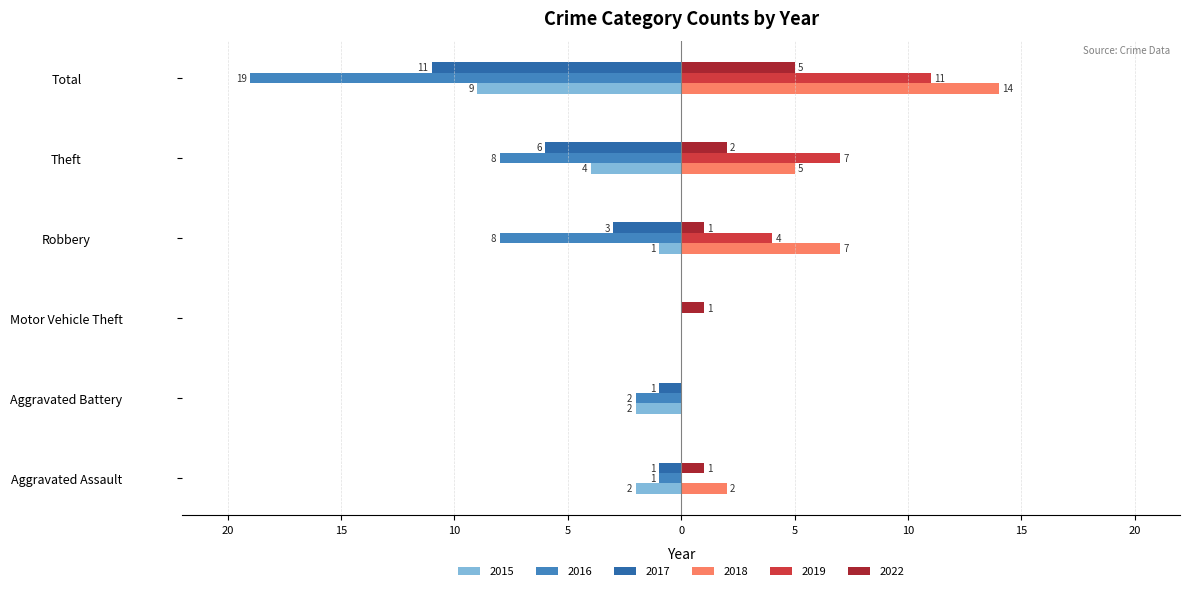

At which label is 2016 closest to -9?

Robbery